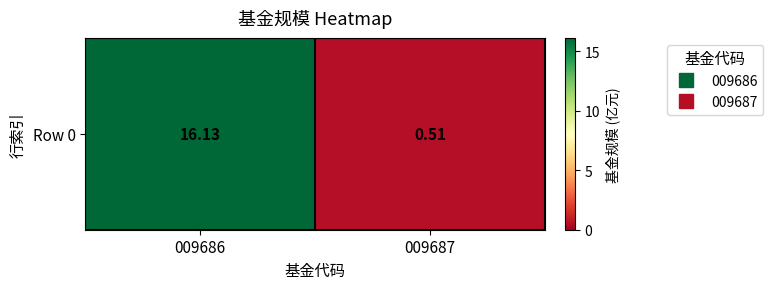

Reading right to left, what are all the values shown in this chart?

0.5	16.1